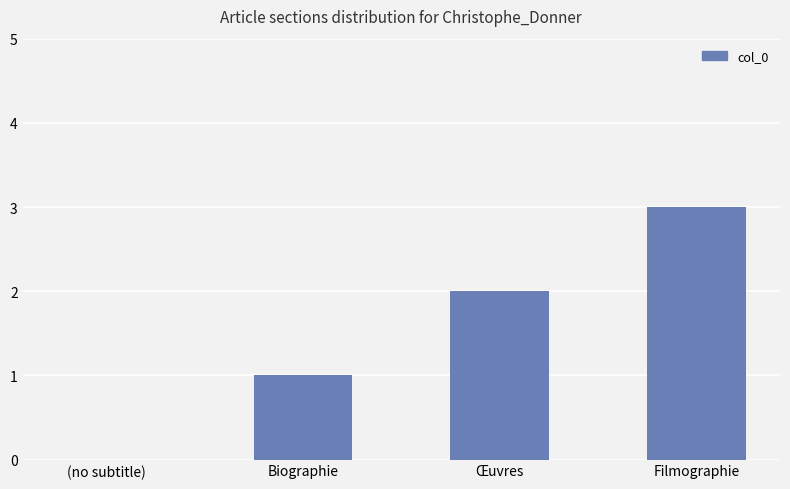

Which category has the highest value across all series?

Filmographie